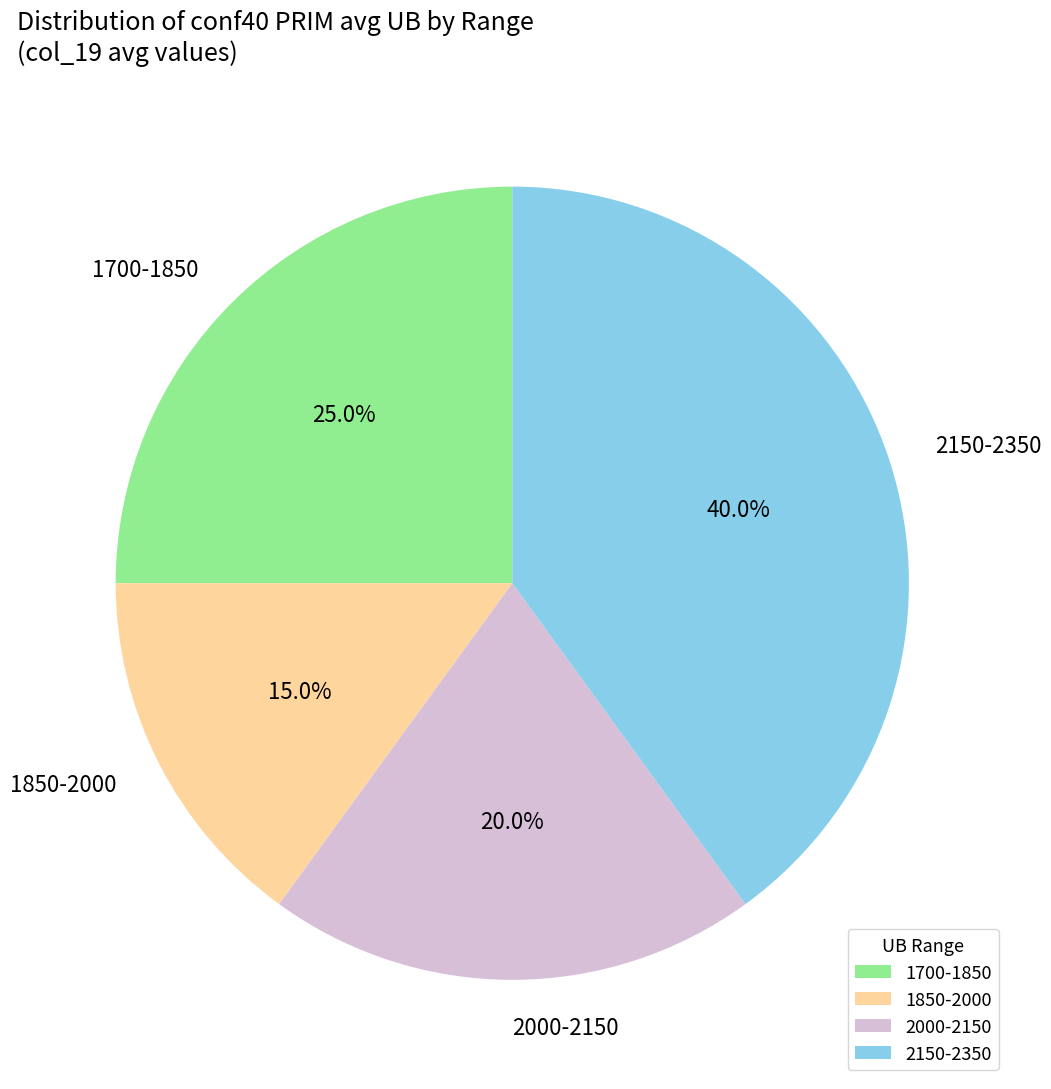

Which slice is the largest?

2150-2350